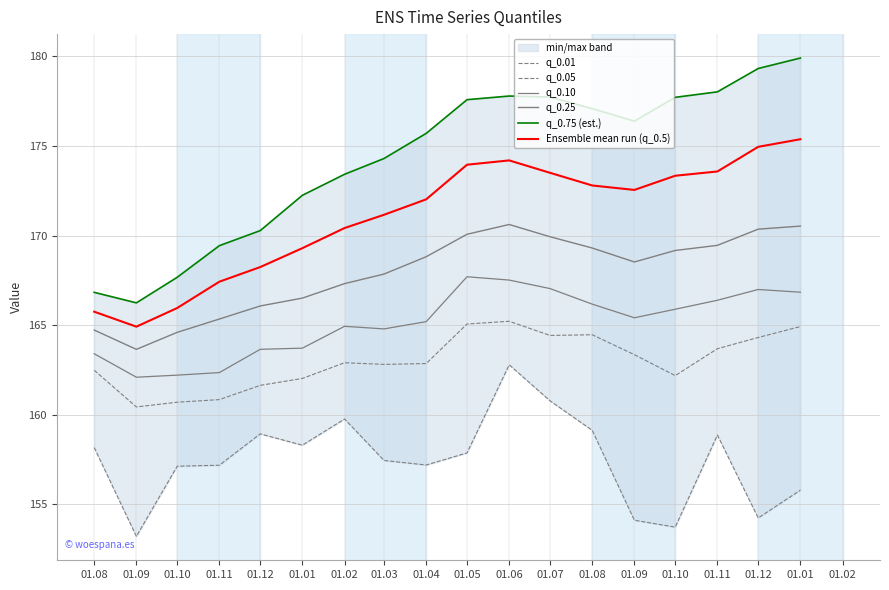

What is the value of the Ensemble mean run (q_0.5) point at the 12th from the left?

173.5